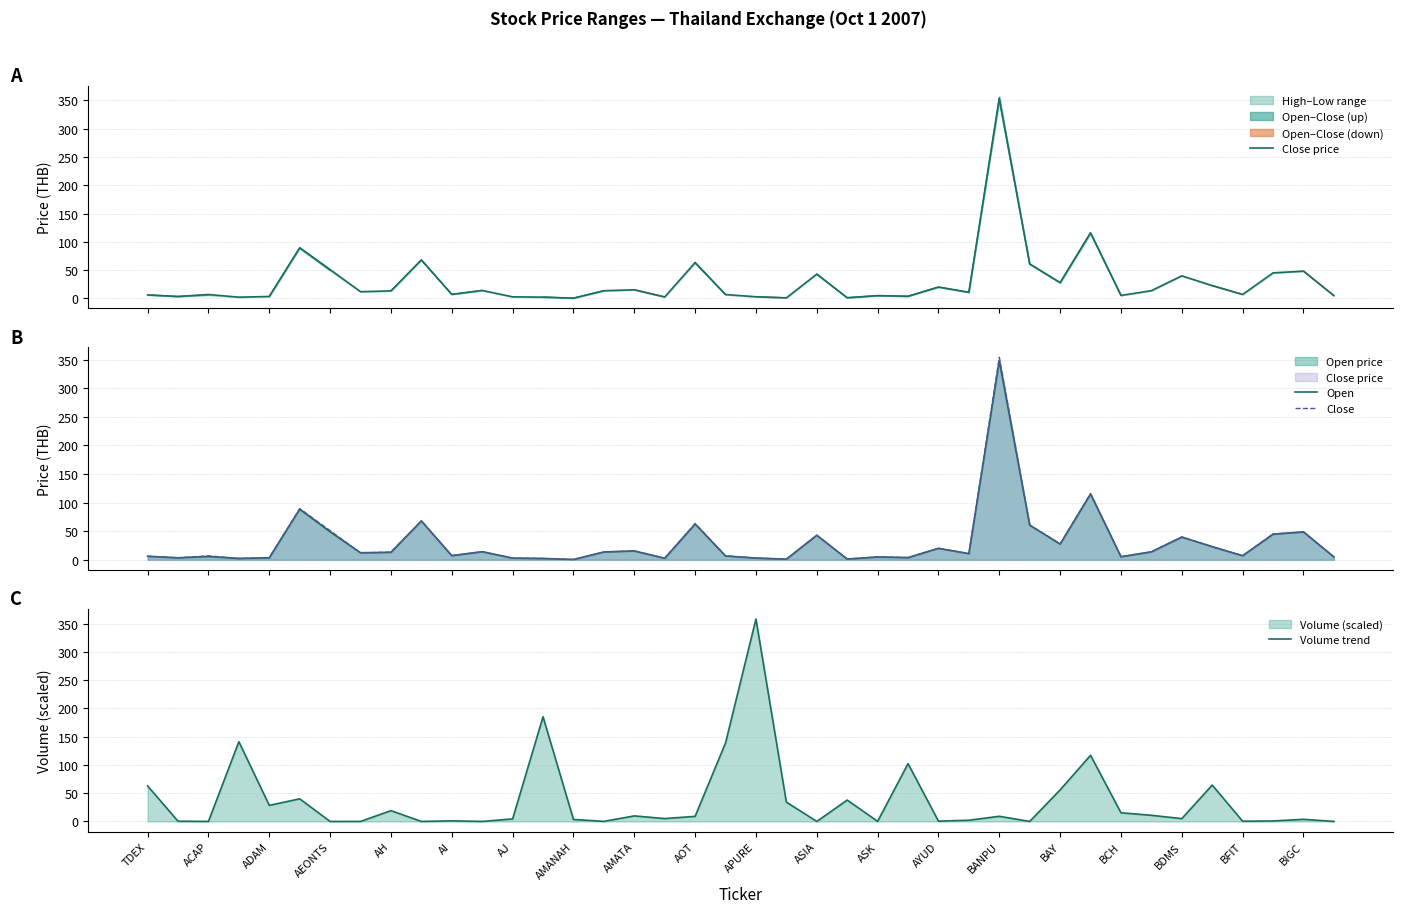

How many lines are shown in the chart?

4